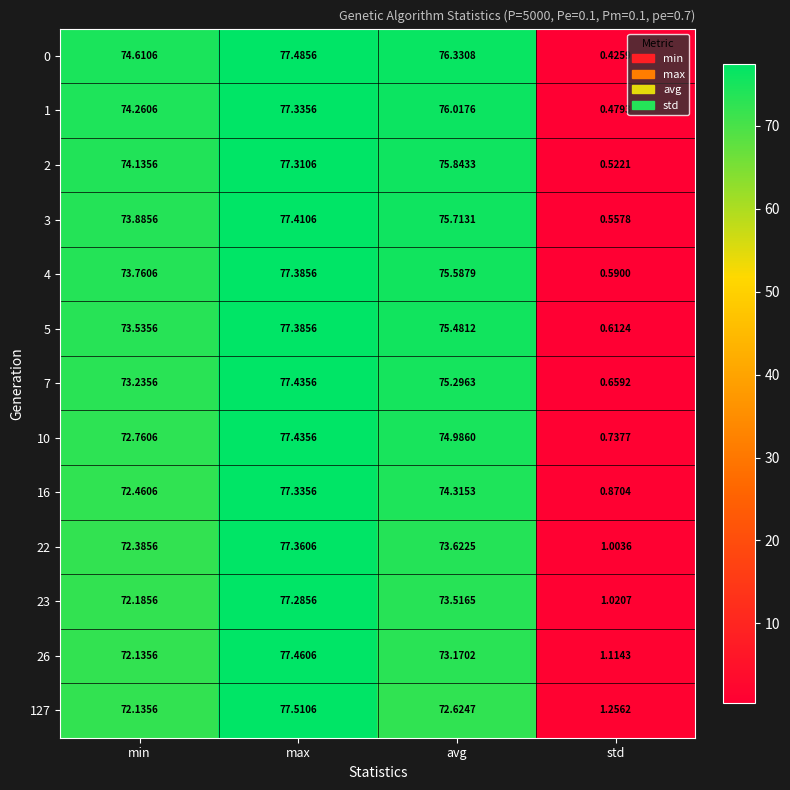

At which category is the sum across all series the highest?

max